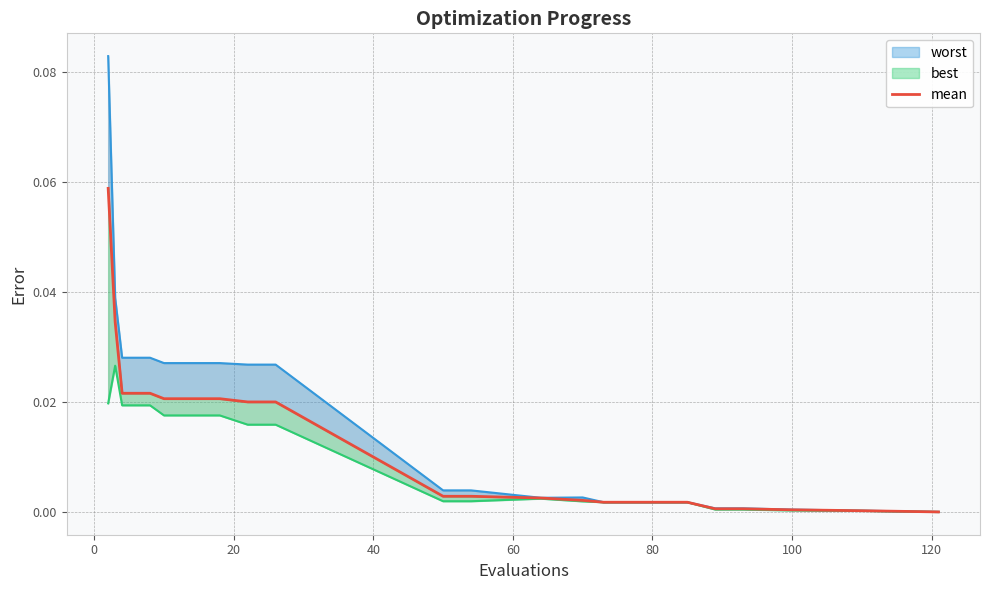

What is the label of the 17th point from the left?

16